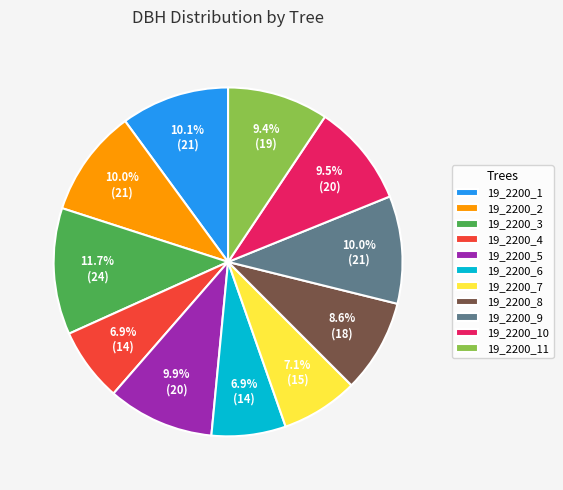

Which slice is the largest?

19_2200_3